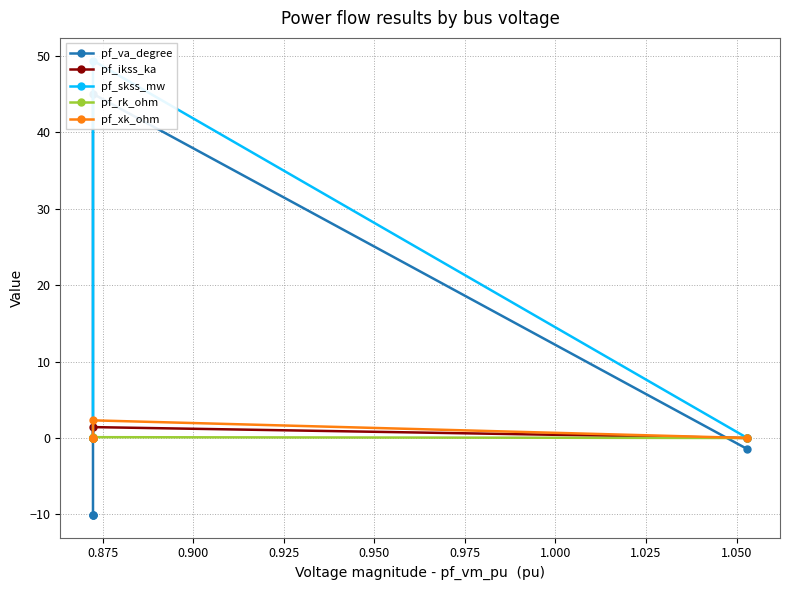

What is the average value of the pf_va_degree series?

2.7